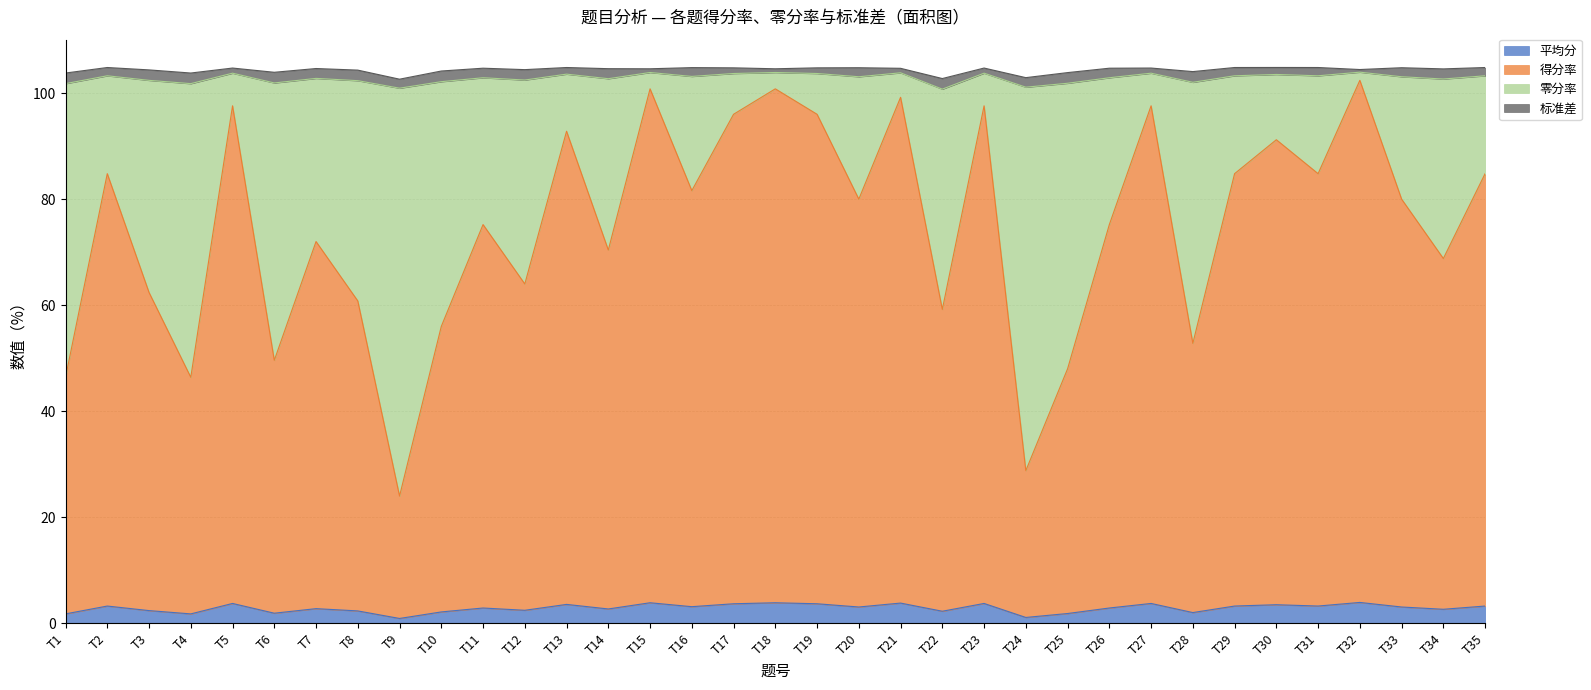

What is the total value across all series at T10?

104.2